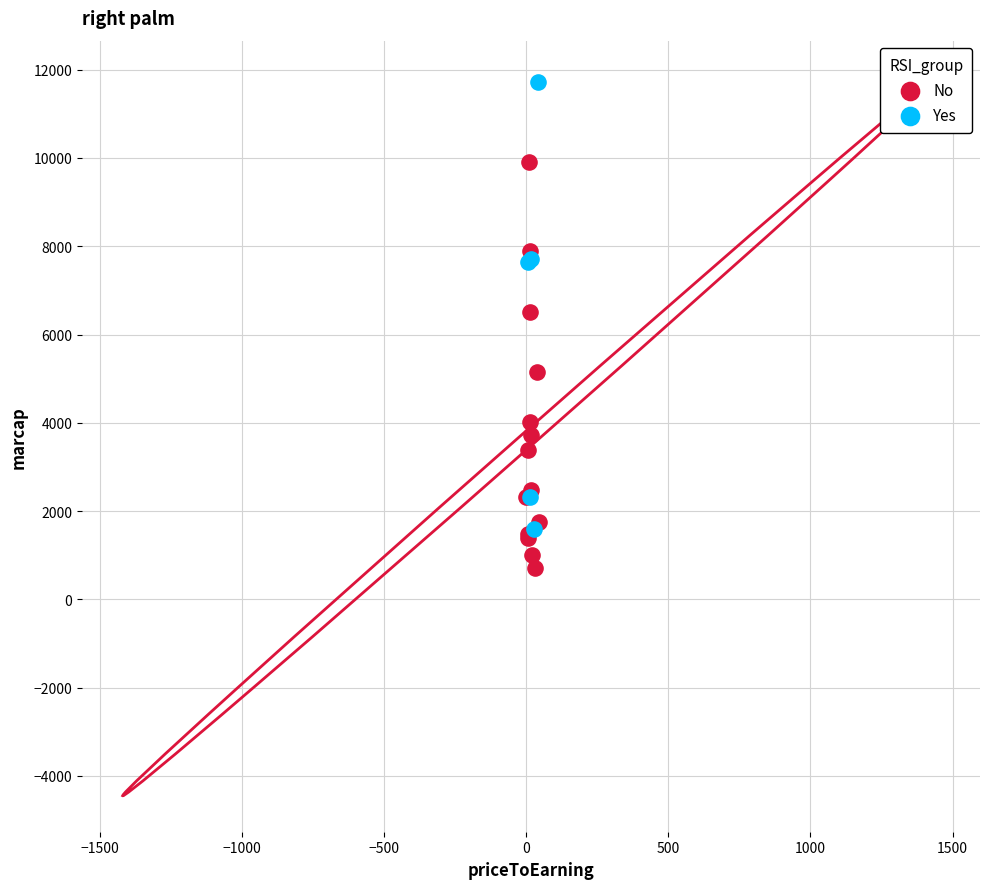

Which series has the largest Y range (max minus min)?

Yes